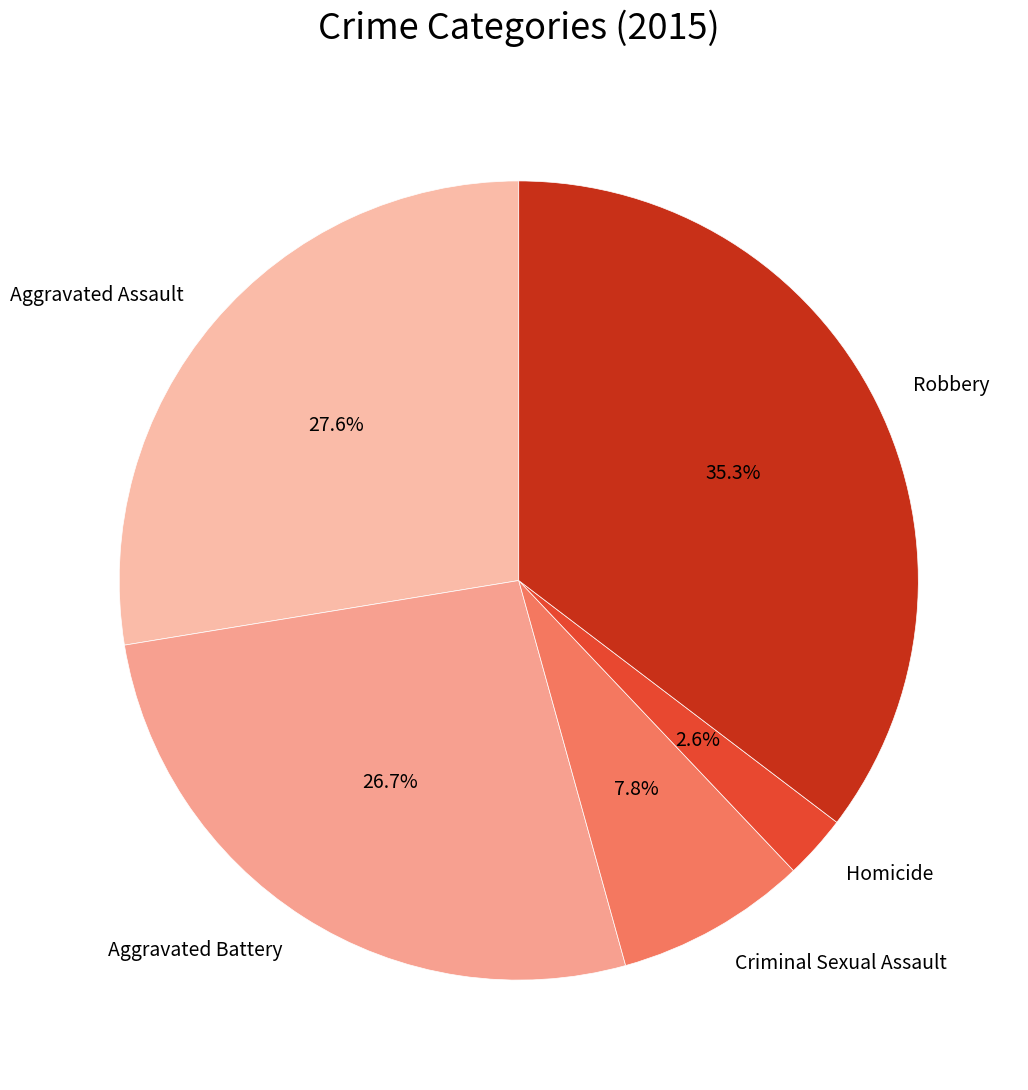

To the nearest percent, what percentage of the pie is Criminal Sexual Assault?

8%